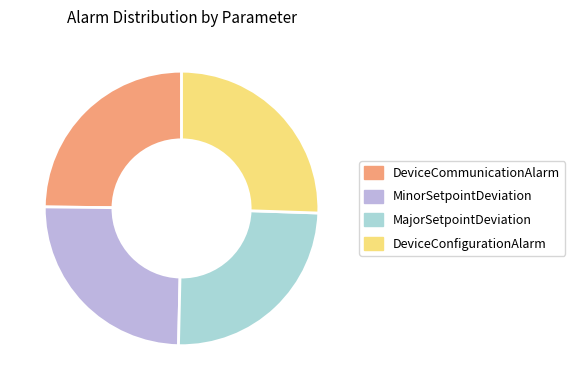

Which category has the biggest portion of the pie?

DeviceConfigurationAlarm